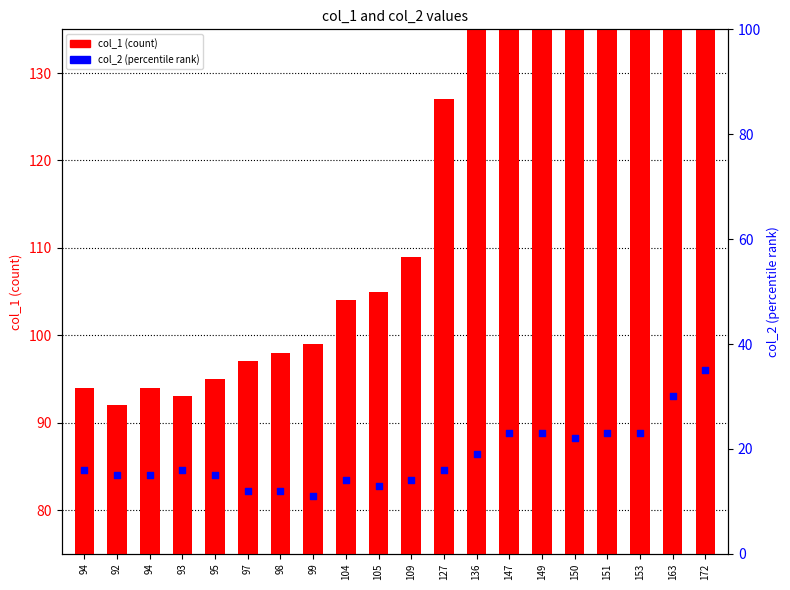

Which series has the largest Y range (max minus min)?

col_1 (count)